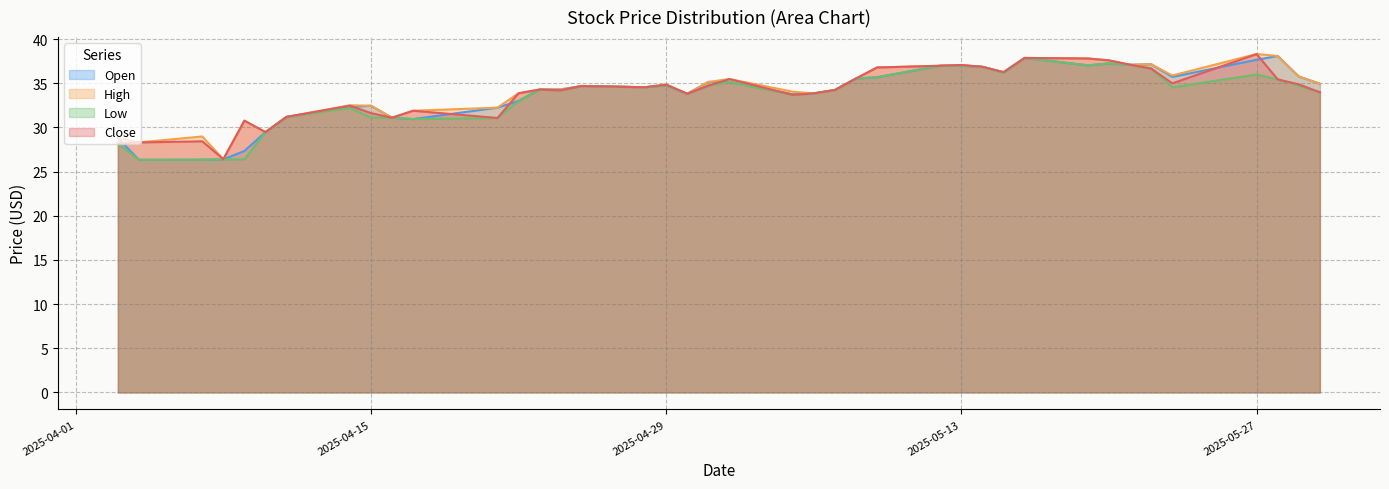

Between 2025-05-21 and 2025-05-30, which series saw the biggest shift?

Low